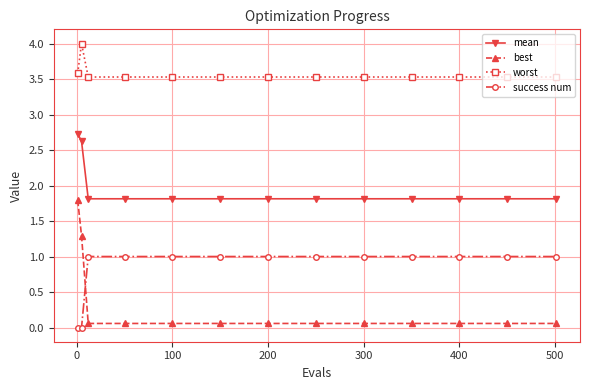

What is the difference between the maximum and minimum values in the success num series?

1.0